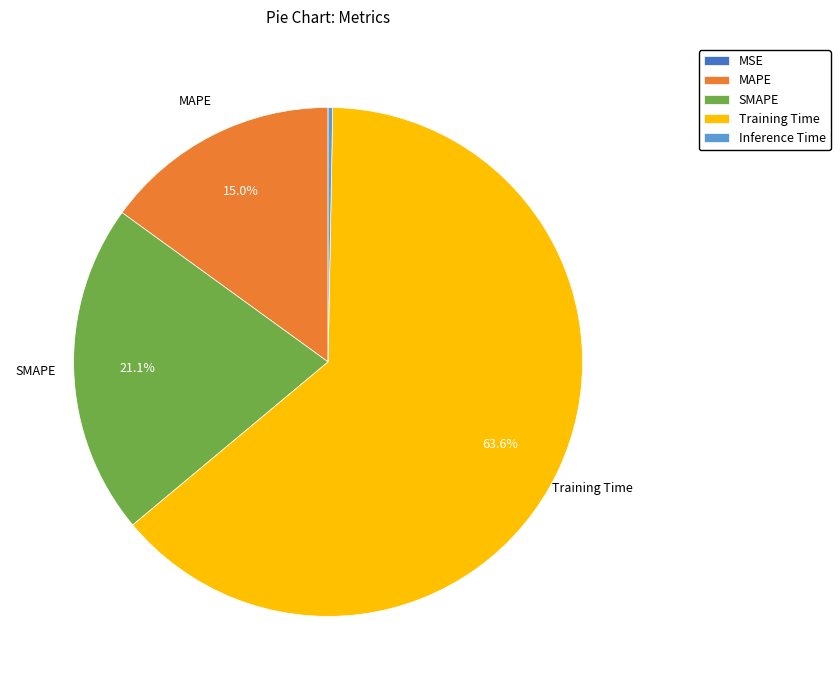

To the nearest percent, what portion does SMAPE represent?

21%